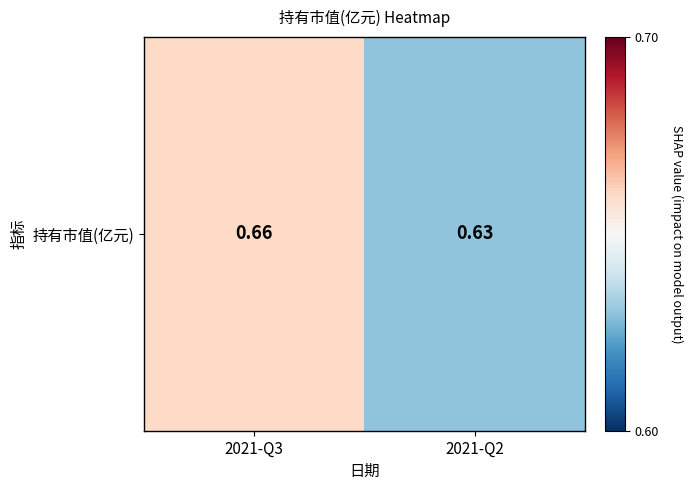

Count the values in the range 0 to 1.

2